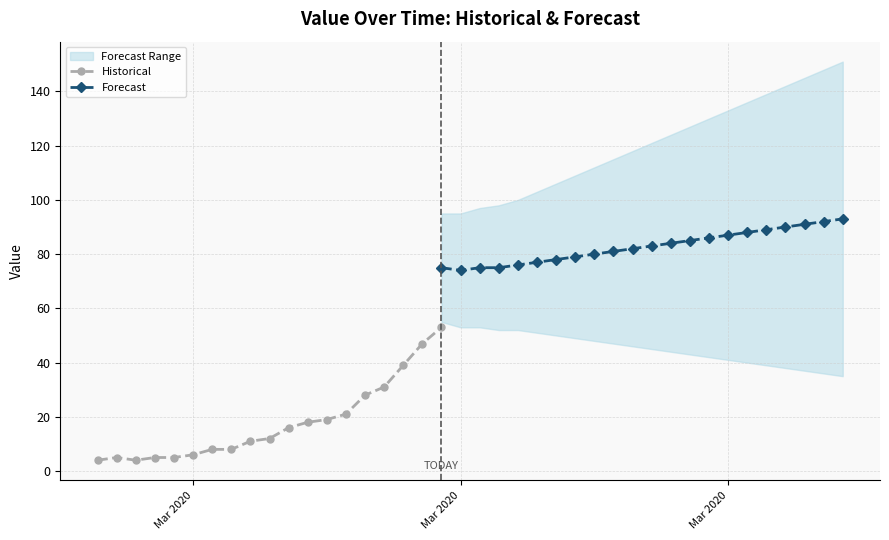

At which category does Historical reach its first local valley?

2020-02-29